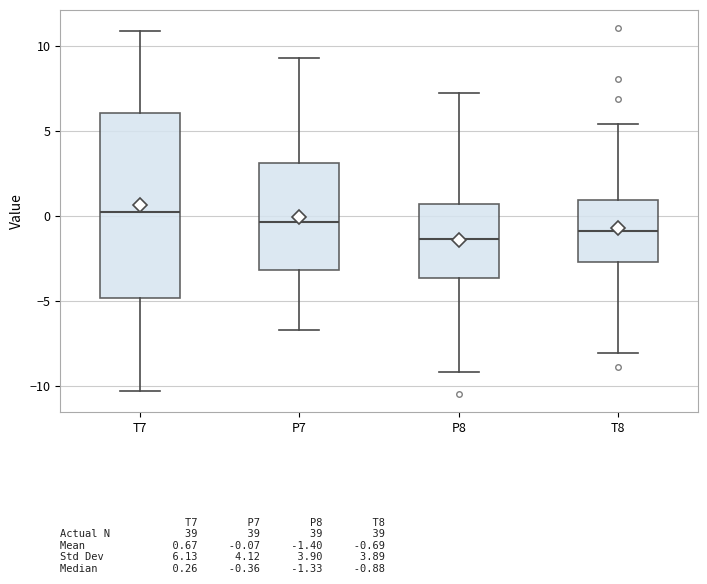

Where does the upper whisker of the box for T8 end on the y-axis? The values are not printed on the chart, so give them approximately, as read against the axis.

5.5